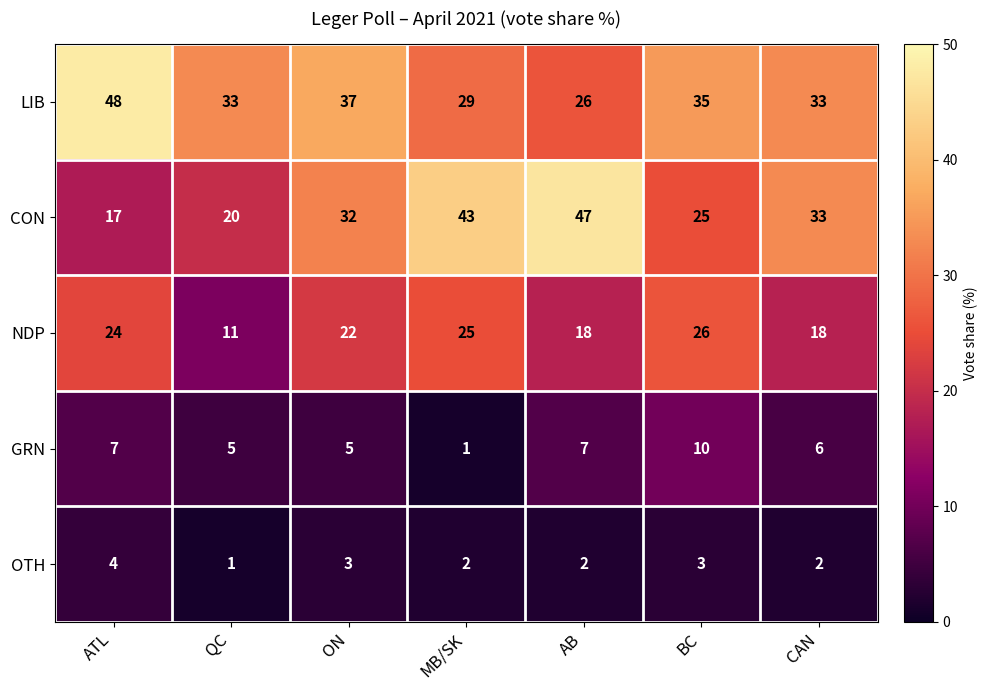

How many values in the NDP series are below 22?

3